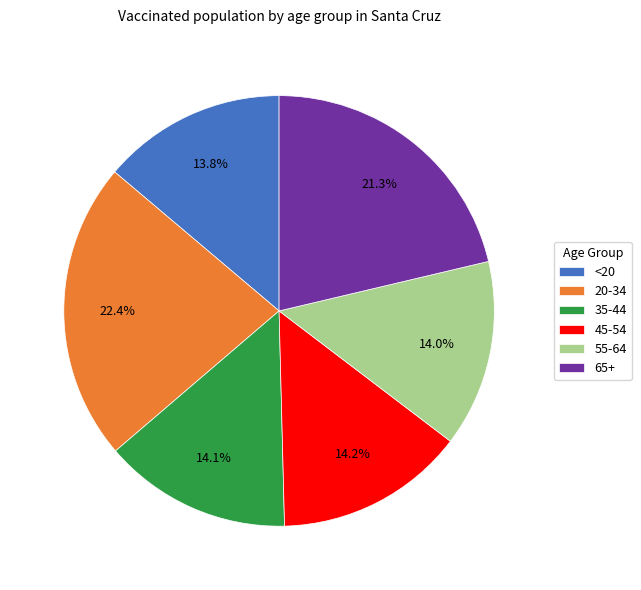

To the nearest percent, what percentage of the pie is <20?

14%